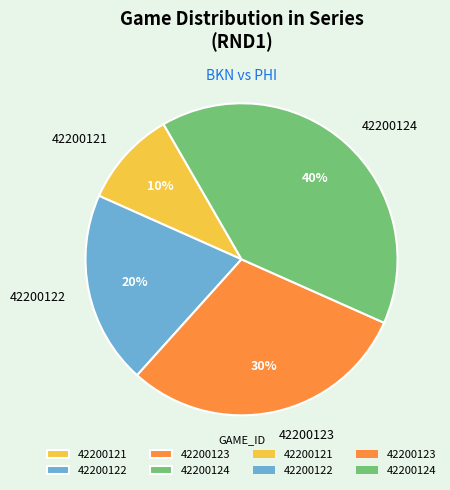

True or false: 42200124 accounts for 30% of the total.

False